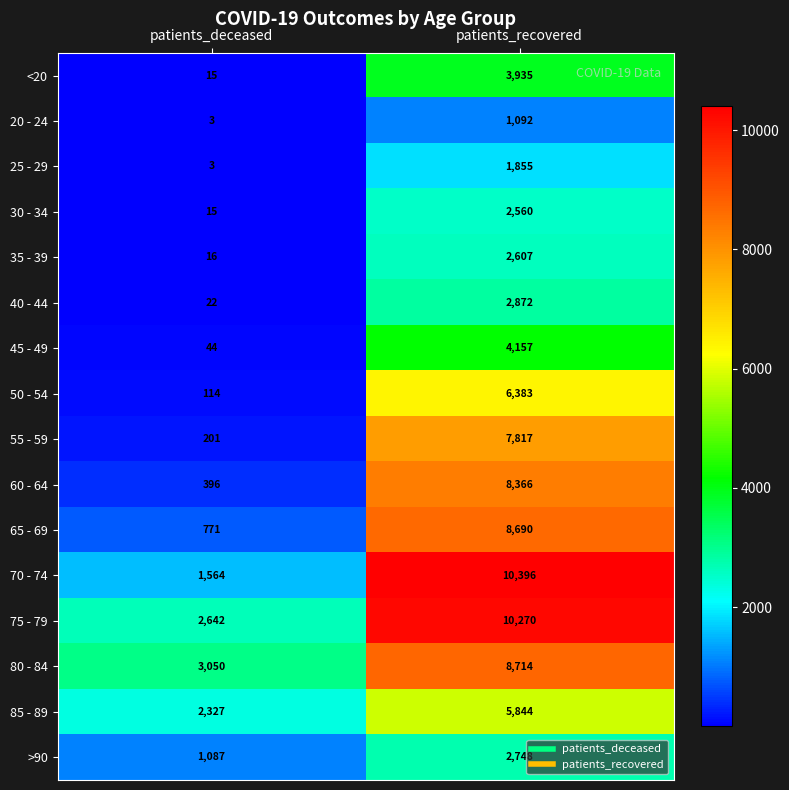

The value of <20 at patients_recovered is 2063. True or false?

False